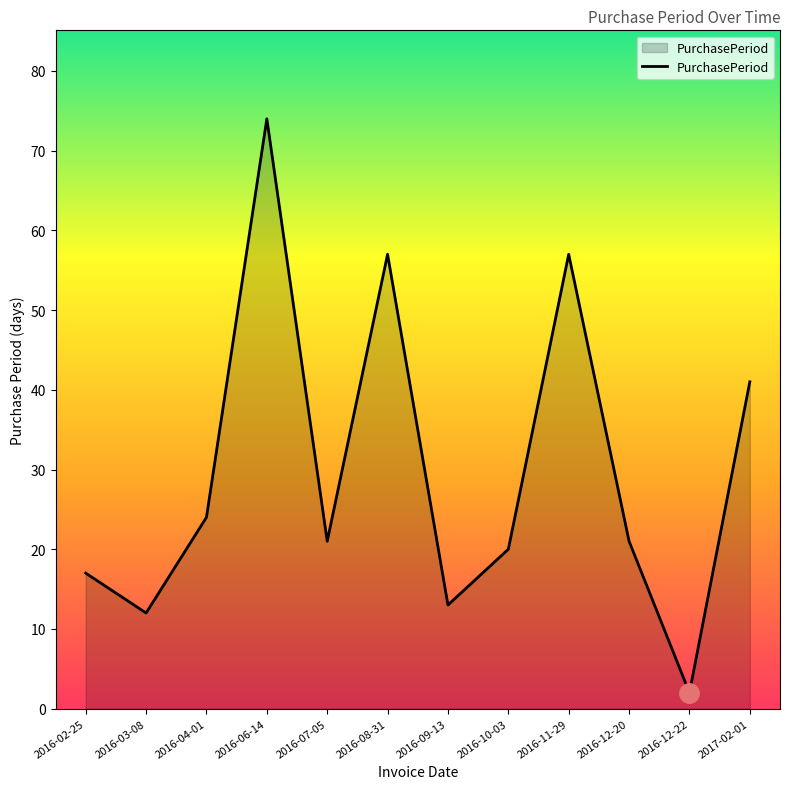

The value at 2016-12-20 is 21. True or false?

True